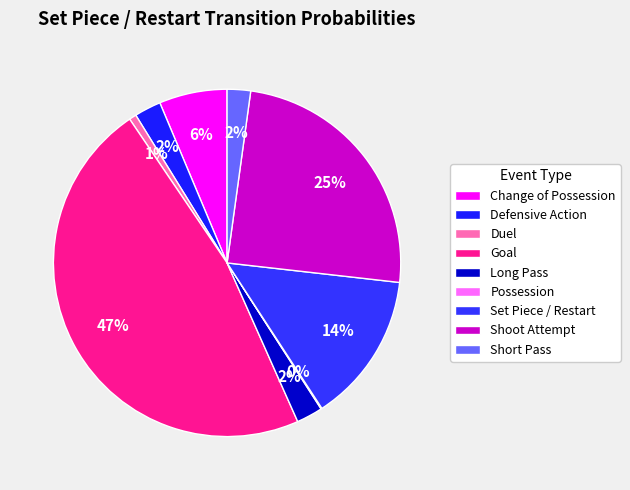

Does Defensive Action account for over 50% of the chart?

No